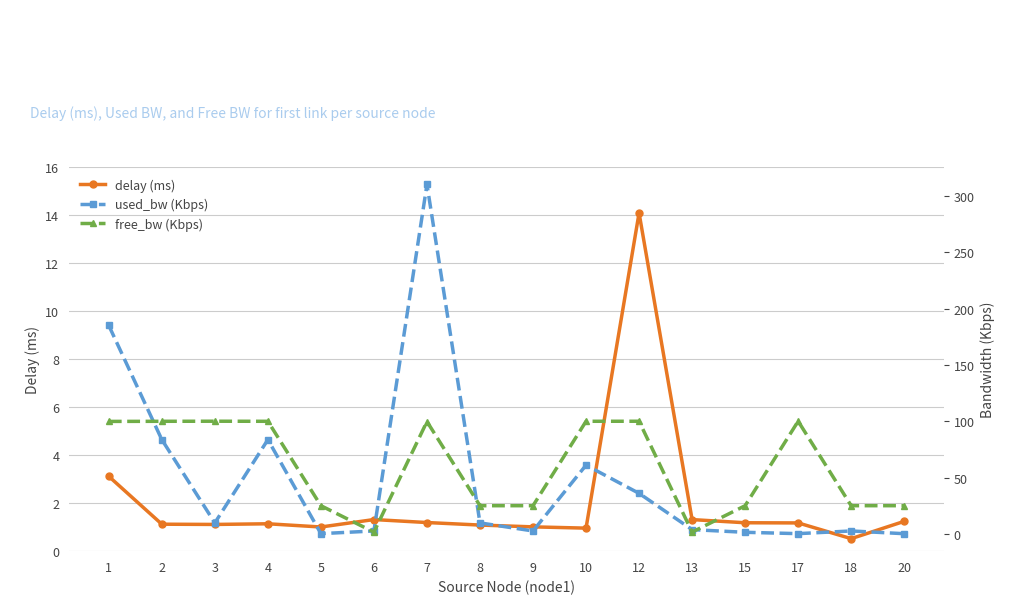

What are all the series names shown in the legend?

delay (ms), used_bw (Kbps), free_bw (Kbps)